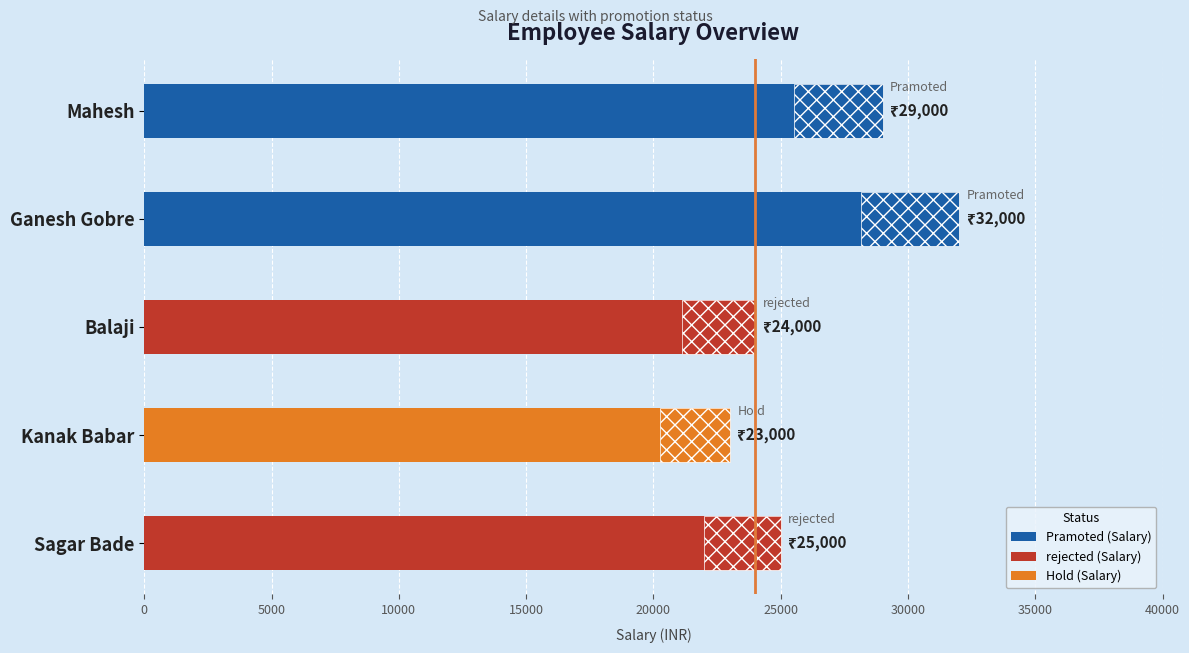

What is the difference between the maximum and minimum values?

9000